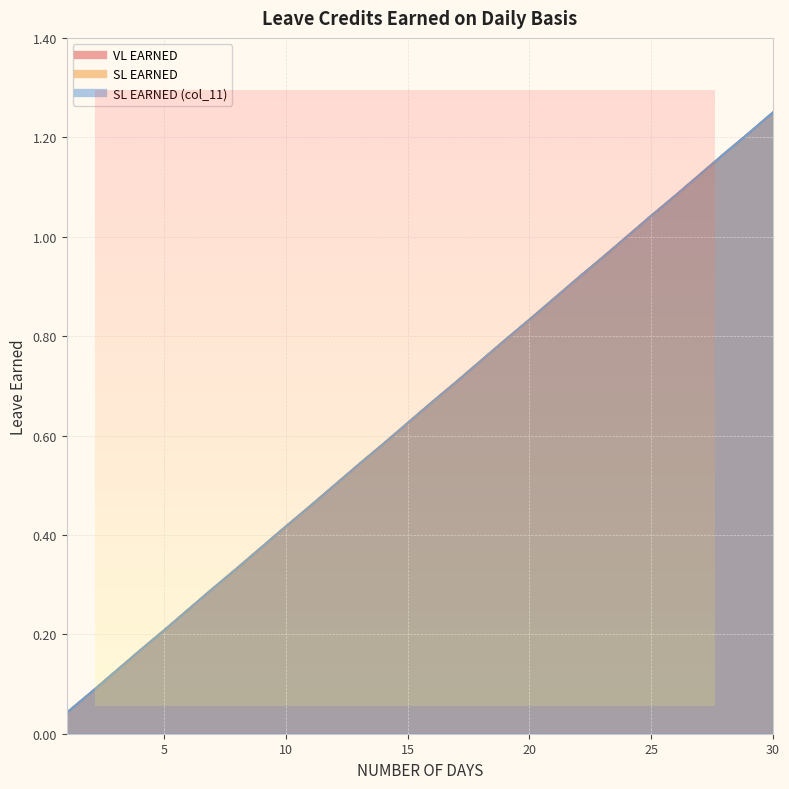

What is the difference between the second highest and minimum values in the VL EARNED series?

1.2